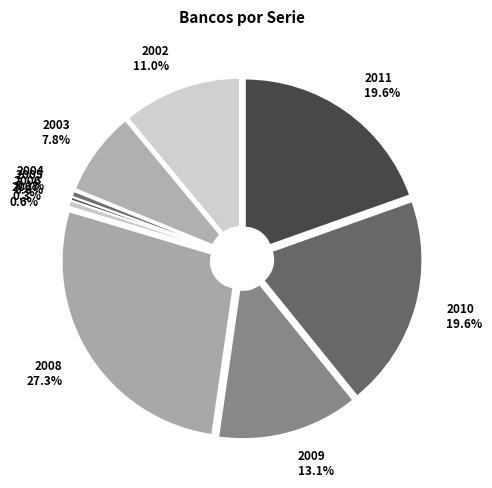

What is the change in value from 2009 to 2010?

+1524